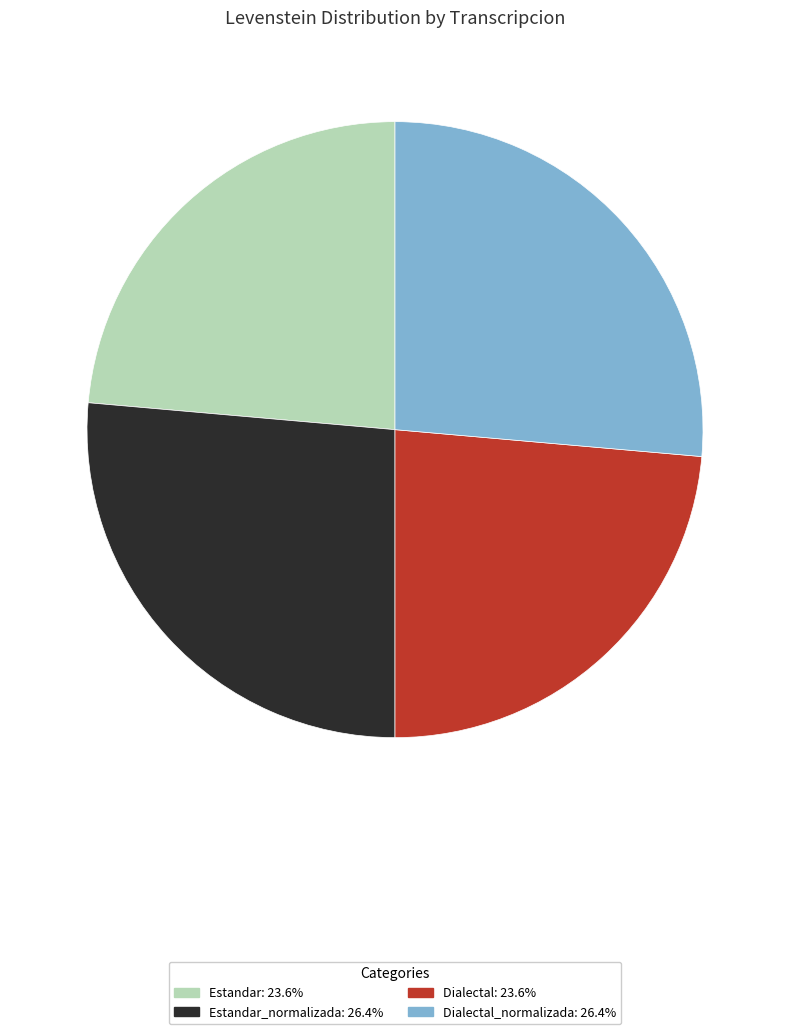

Is there a majority slice in this chart?

No